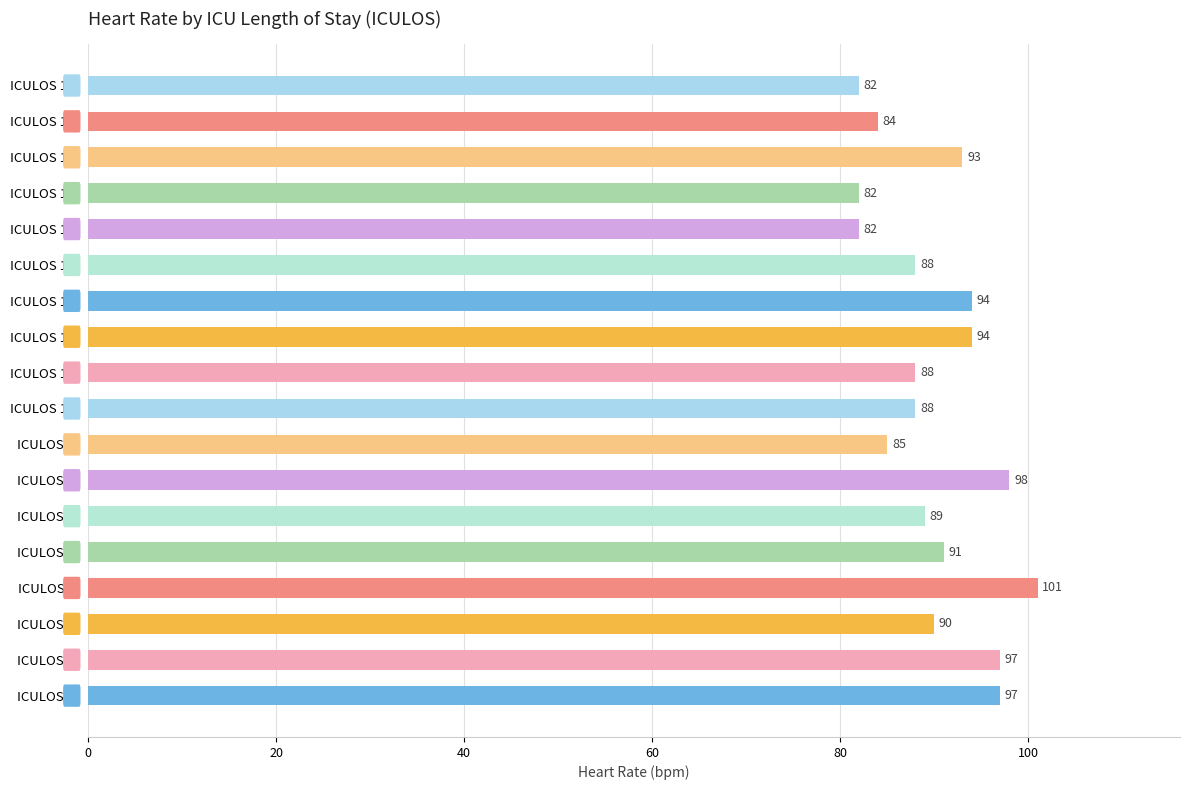

What is the change in value from ICULOS 2 to ICULOS 7?

-8